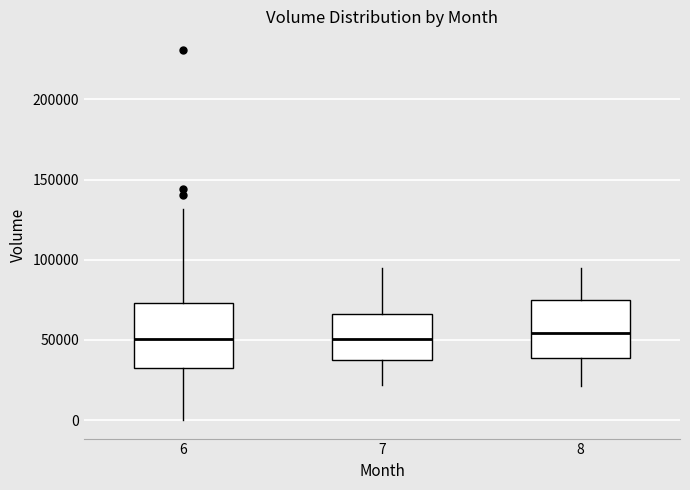

Reading left to right, read every box against the y-axis: the position of its median line, the range the box covers, and the ends of its whiskers. The values are not printed on the chart, so give them approximately, as read against the axis.

6: median 50000, box 30000 to 75000, whiskers 0 to 130000
7: median 50000, box 40000 to 65000, whiskers 20000 to 95000
8: median 55000, box 40000 to 75000, whiskers 20000 to 95000